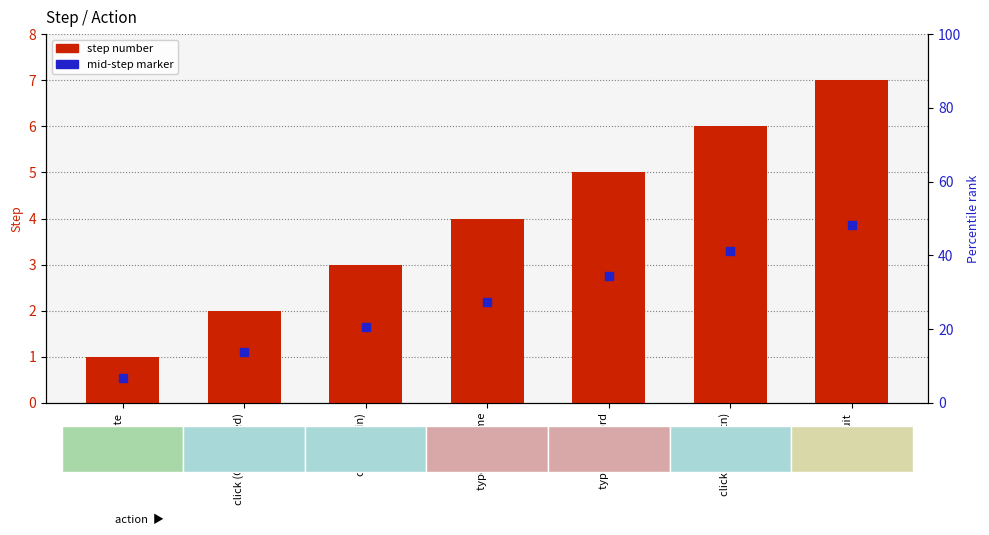

At which category is the sum across all series the highest?

quit